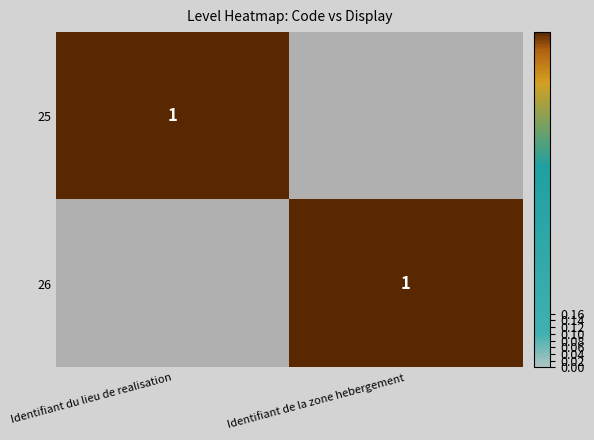

The 25 series shows 1 at Identifiant du lieu de realisation. True or false?

True